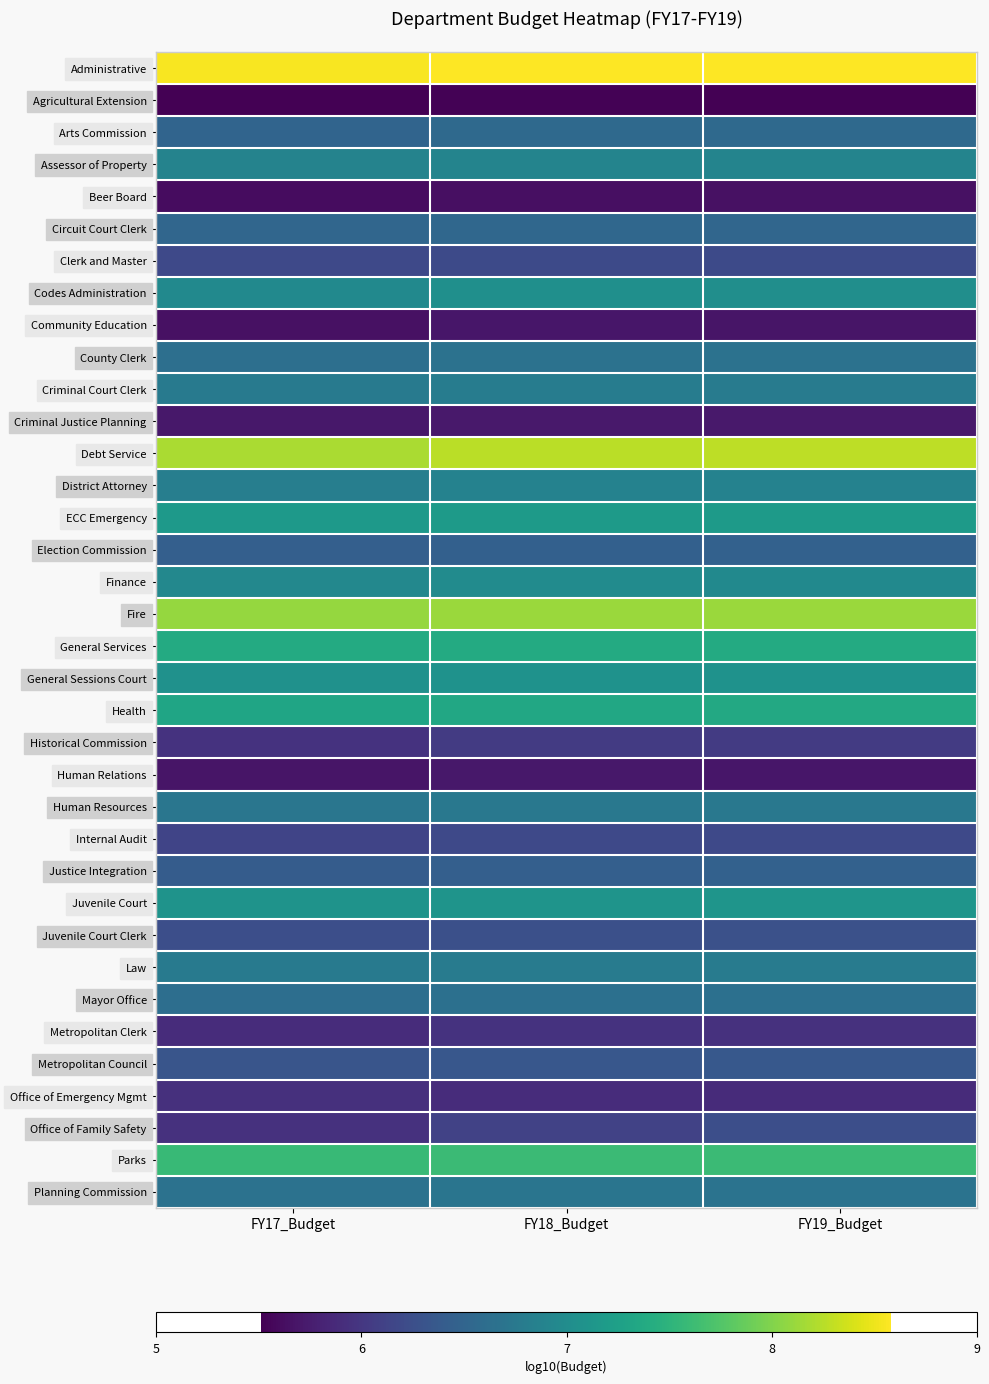

How many data points does each series have?

3